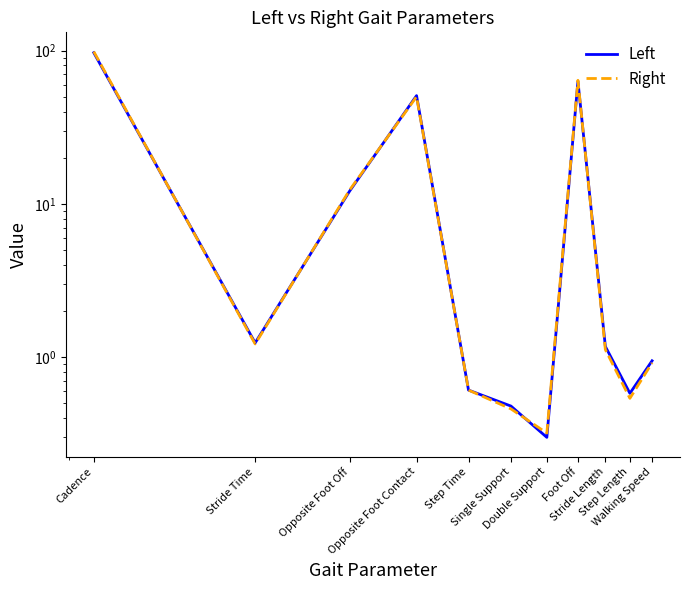

The Left series shows 96.8 at Cadence. True or false?

True